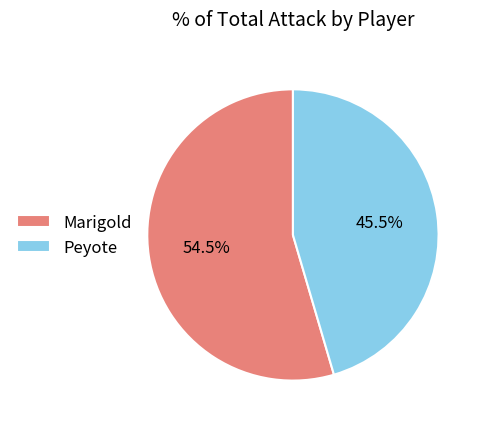

Does Peyote represent more than half of the total?

No